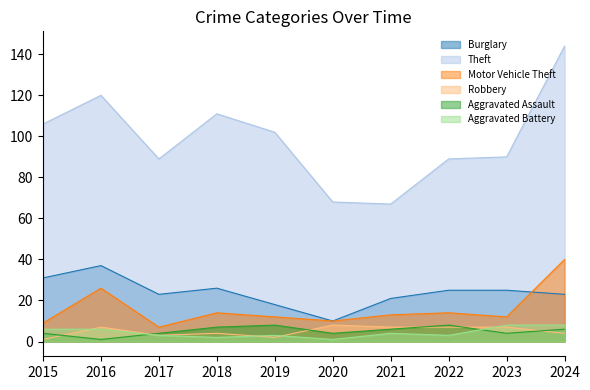

Reading left to right, list all the values displayed in this chart.

Burglary: 2015=31	2016=37	2017=23	2018=26	2019=18	2020=10	2021=21	2022=25	2023=25	2024=23
Theft: 2015=106	2016=120	2017=89	2018=111	2019=102	2020=68	2021=67	2022=89	2023=90	2024=144
Motor Vehicle Theft: 2015=9	2016=26	2017=7	2018=14	2019=12	2020=10	2021=13	2022=14	2023=12	2024=40
Robbery: 2015=1	2016=7	2017=3	2018=4	2019=2	2020=8	2021=7	2022=7	2023=7	2024=4
Aggravated Assault: 2015=4	2016=1	2017=4	2018=7	2019=8	2020=4	2021=6	2022=8	2023=4	2024=6
Aggravated Battery: 2015=6	2016=6	2017=3	2018=2	2019=3	2020=1	2021=4	2022=3	2023=8	2024=8